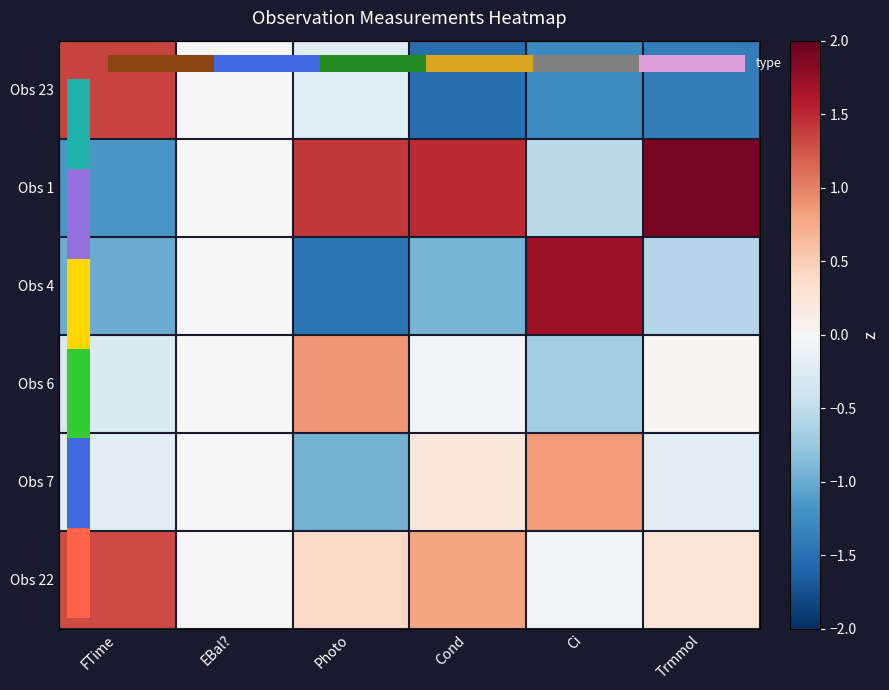

At which label is Obs 6 closest to 0?

EBal?